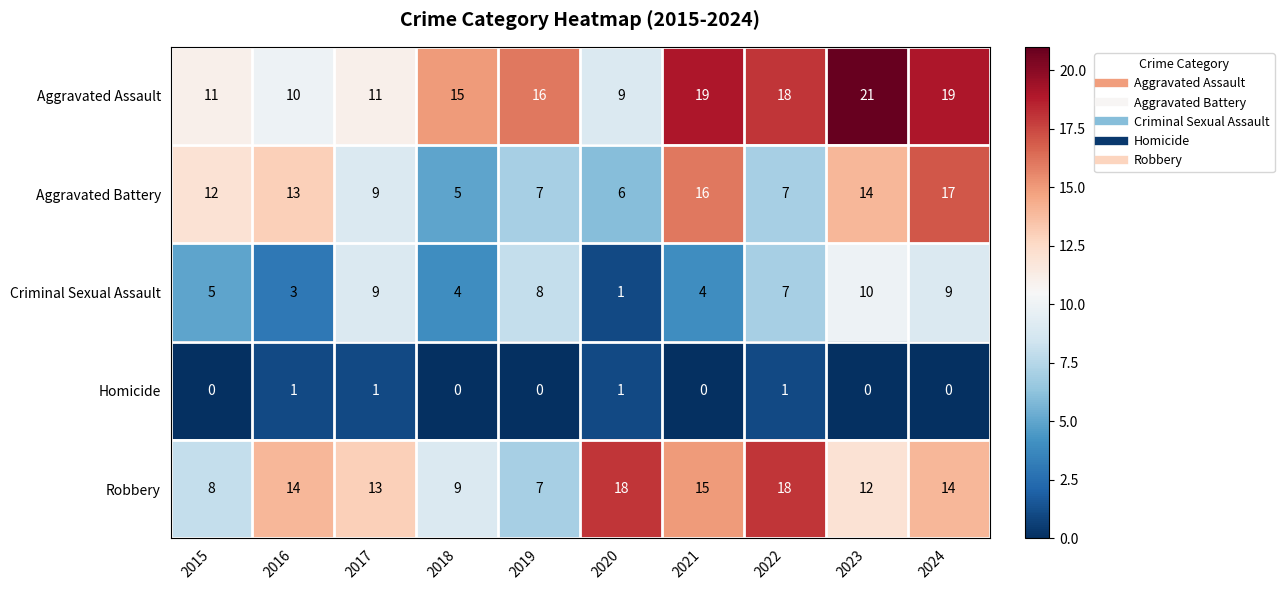

Read the Robbery value at 2022, to the nearest 10.

20